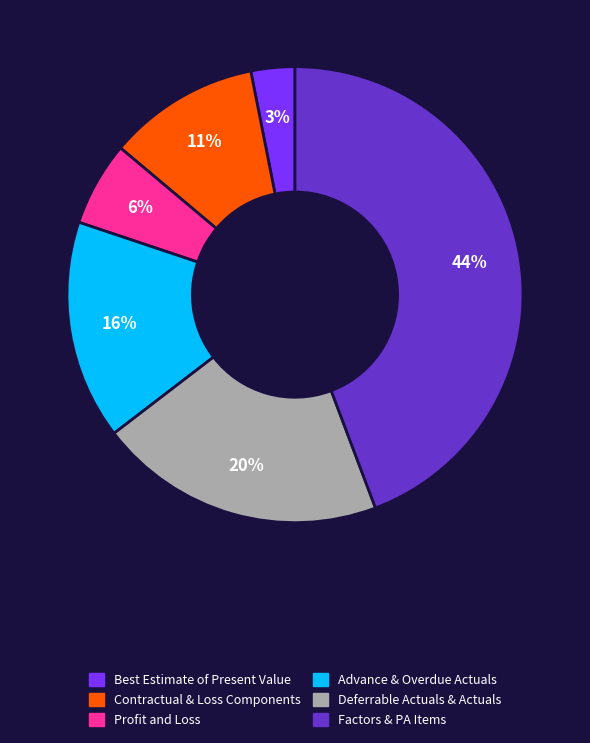

Does Advance & Overdue Actuals account for over 50% of the chart?

No